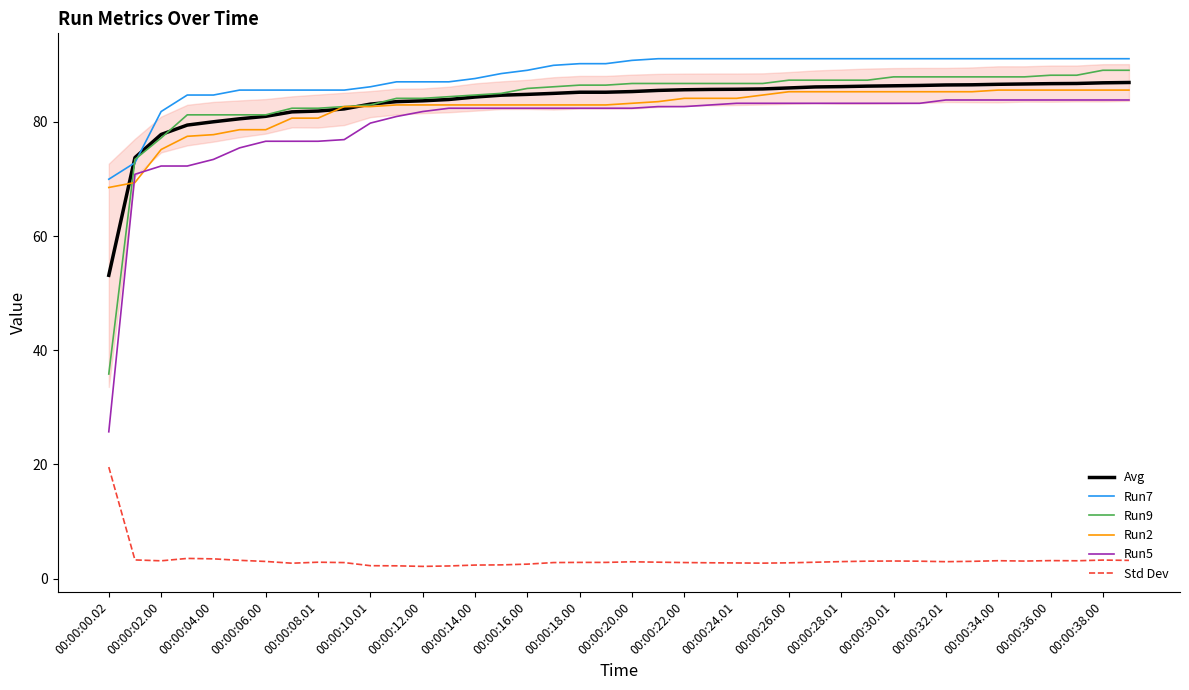

What is the maximum value for Std Dev?

19.5